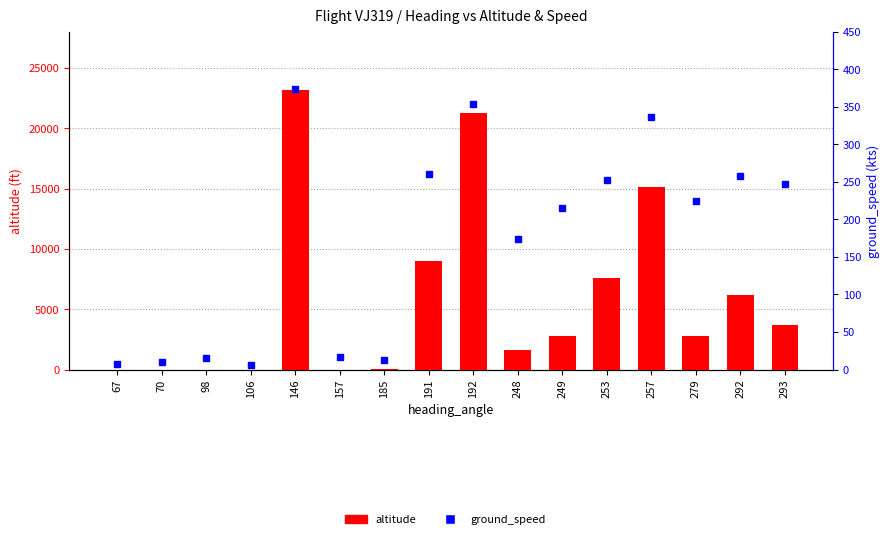

Reading left to right, extract all data points from this chart.

altitude: 0	0	0	0	23200	0	13	9000	21250	1650	2750	7600	15100	2750	6175	3725
ground_speed: 8	10	15	6	373	17	13	261	354	174	215	253	337	225	258	247